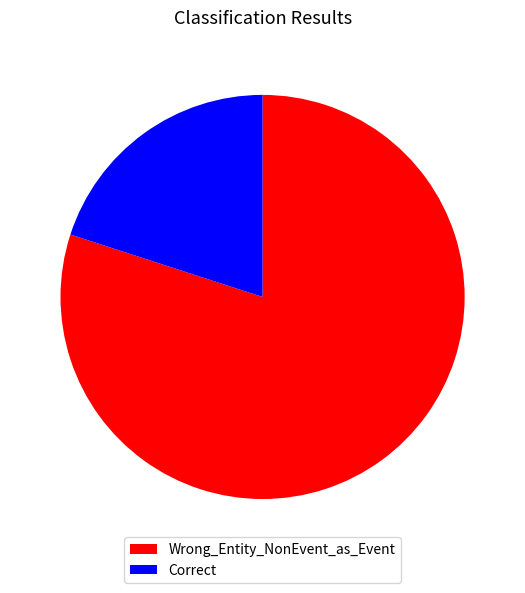

How many segments does this pie chart have?

2